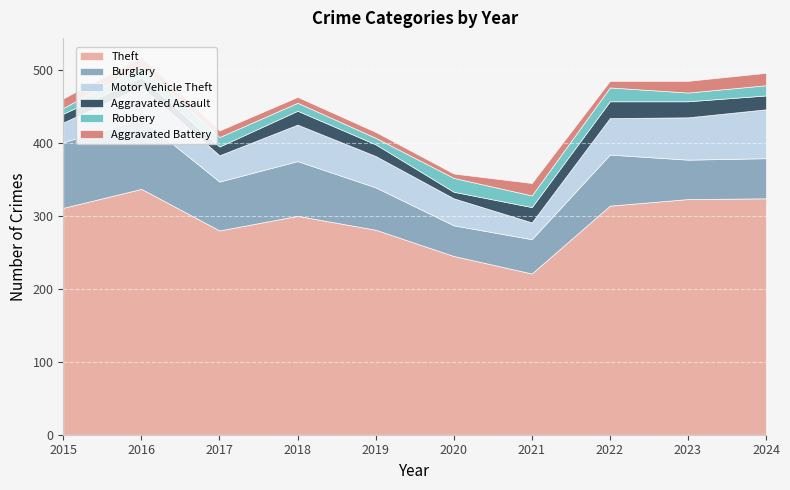

How many series are shown in this chart?

6